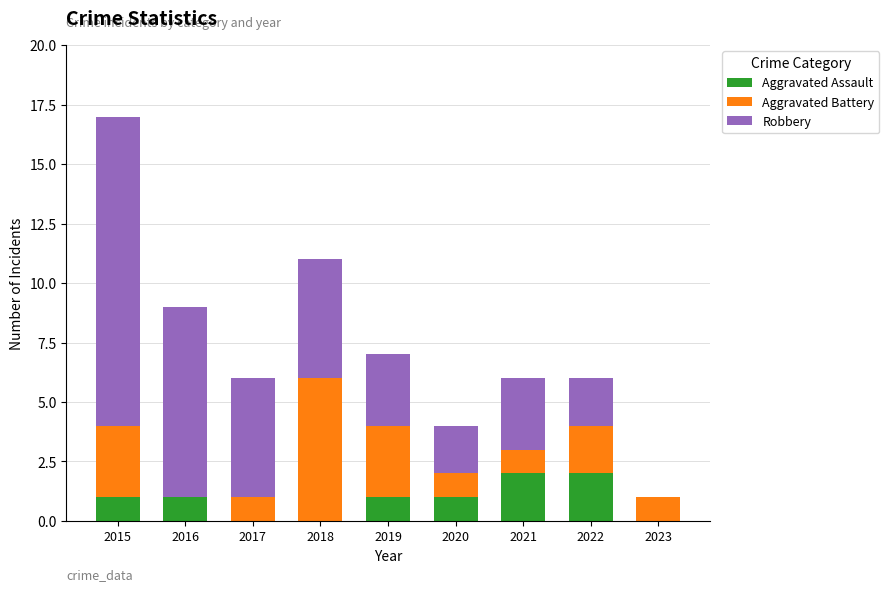

What is the total value across all series at 2015?

17